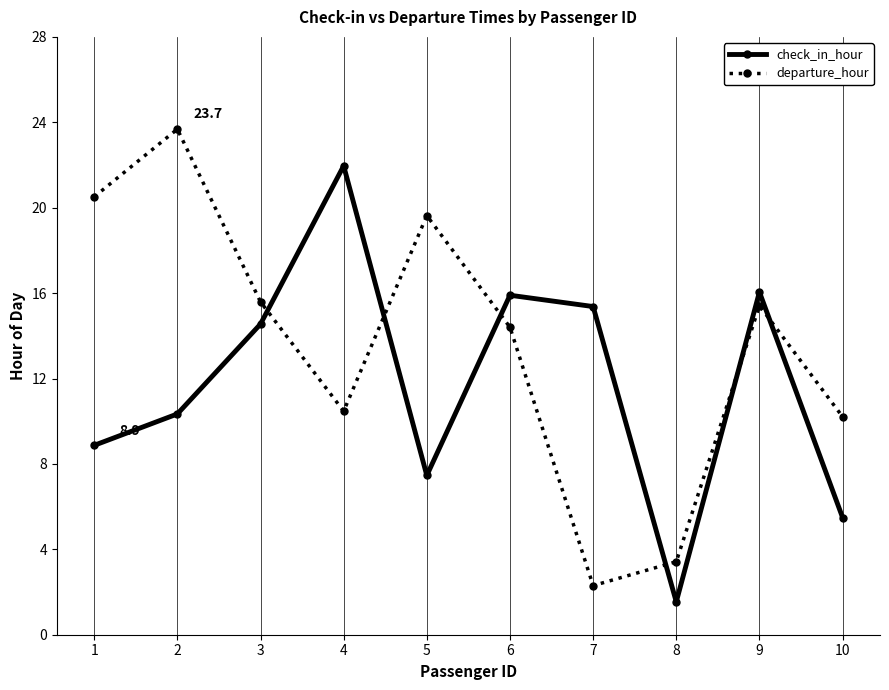

Which label corresponds to the smallest value in the chart?

8